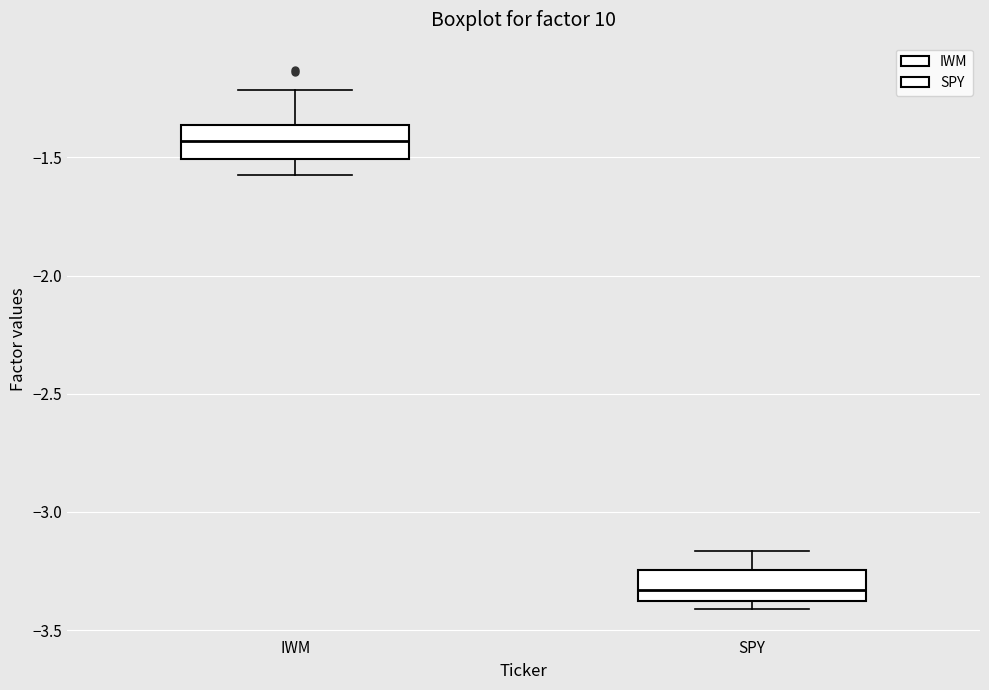

Where is the lower edge of the box for SPY on the y-axis? The values are not printed on the chart, so give them approximately, as read against the axis.

-3.40